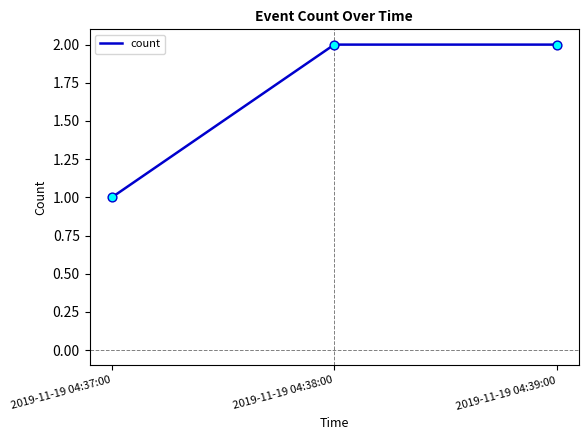

What is the change in value from 2019-11-19 04:37:00 to 2019-11-19 04:38:00?

+1